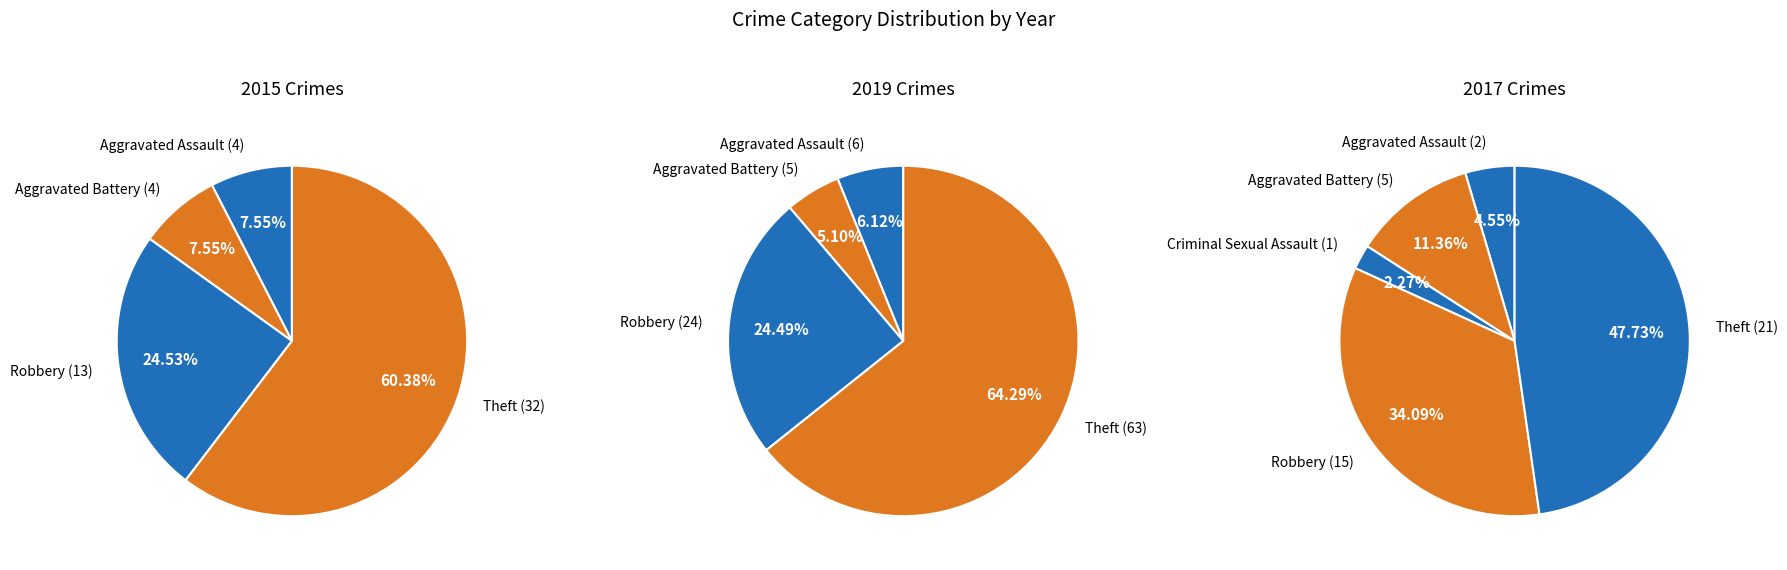

To the nearest percent, what portion does Aggravated Battery represent?

11%